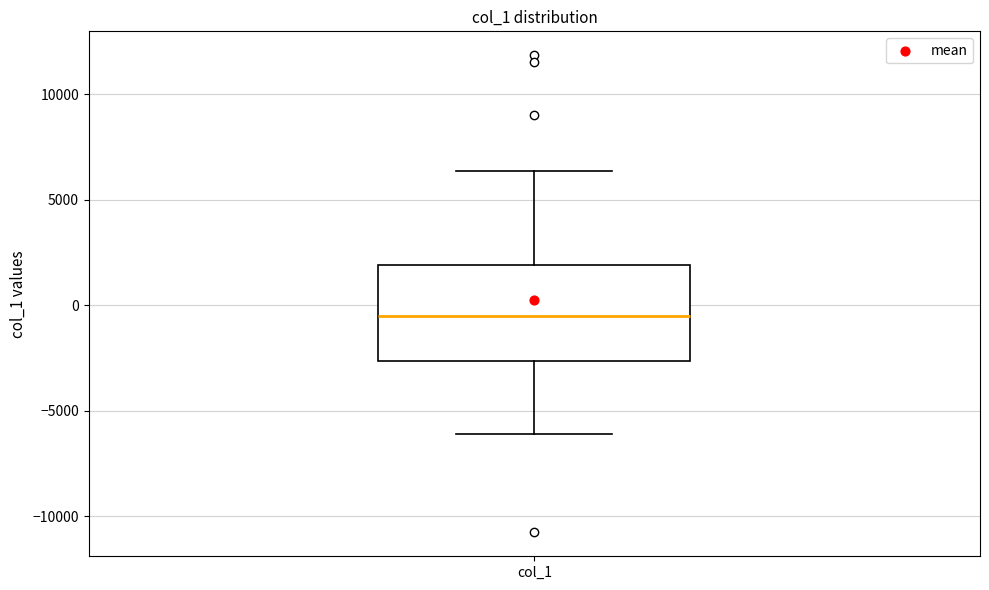

Where is the lower edge of the box for col_1 on the y-axis? The values are not printed on the chart, so give them approximately, as read against the axis.

-2500